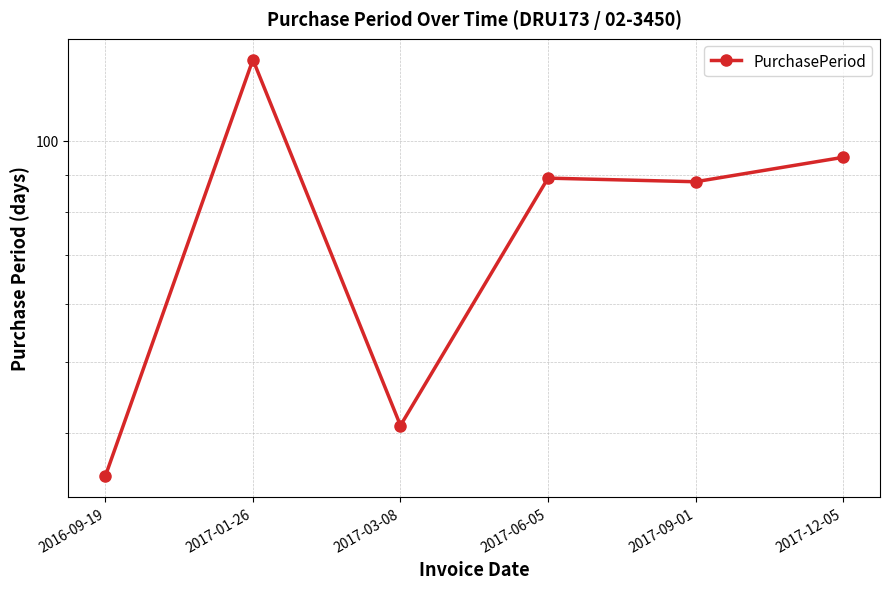

What is the smallest value displayed?

35